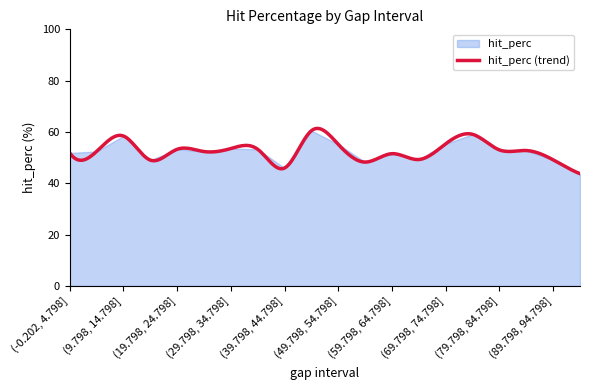

How many points are lower than both their immediate neighbors (excluding endpoints)?

5